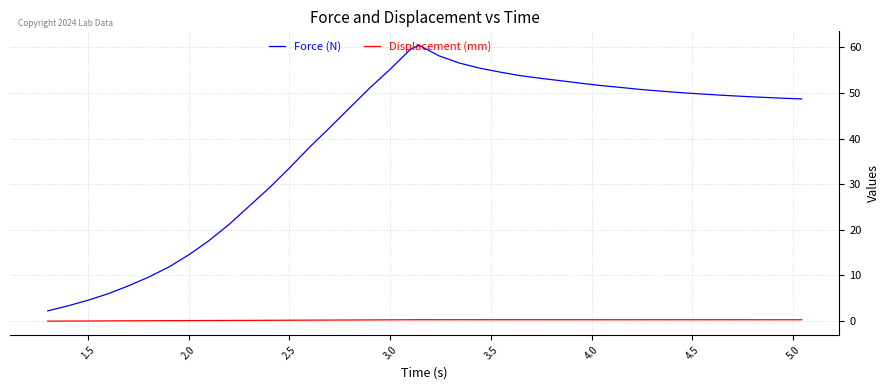

In Force (N), how many points are higher than both neighbors (excluding endpoints)?

1